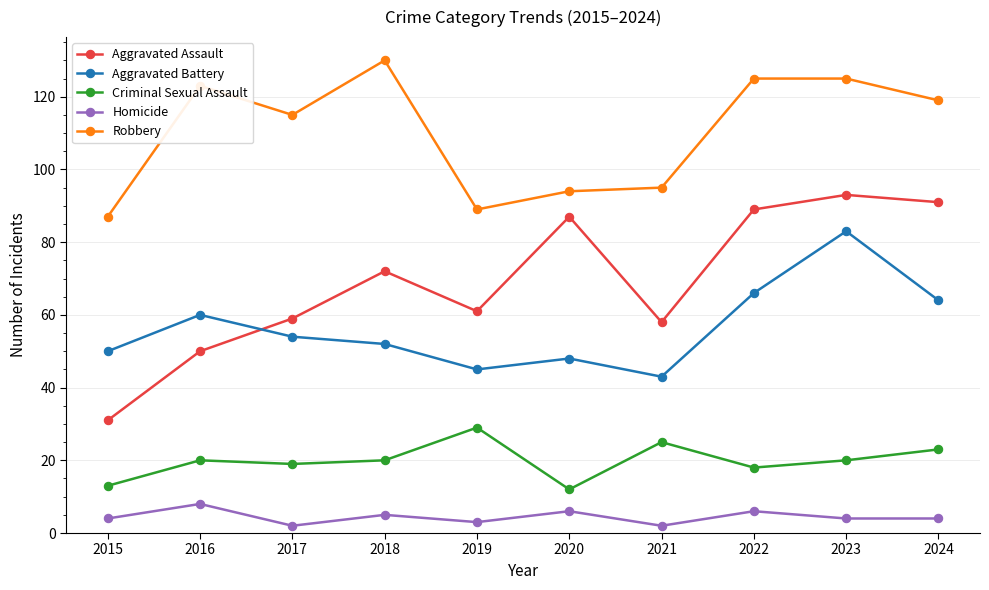

Read the Robbery value at 2019.

89